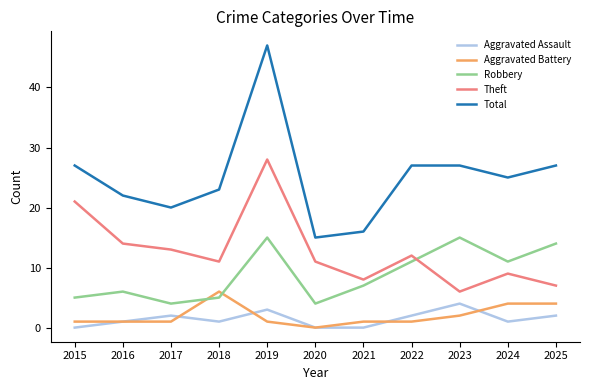

At which category does Robbery reach its first local peak?

2016